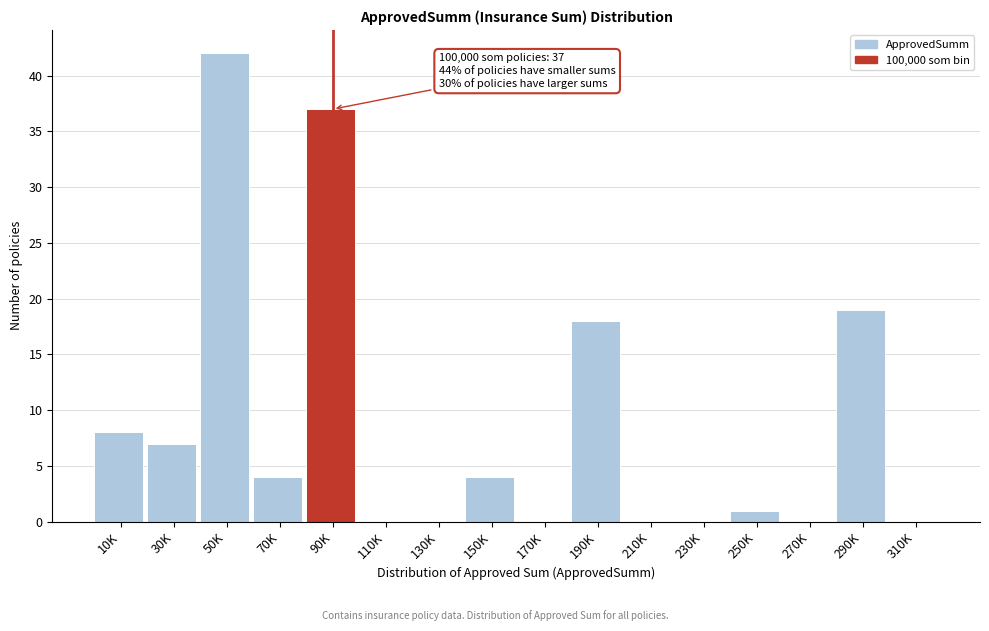

Reading right to left, list all the values displayed in this chart.

310K=0	290K=19	270K=0	250K=1	230K=0	210K=0	190K=18	170K=0	150K=4	130K=0	110K=0	90K=37	70K=4	50K=42	30K=7	10K=8